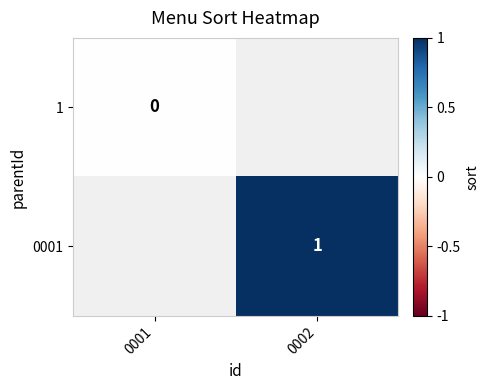

Is the value of 0001 at 0002 greater than the value of 1 at 0001?

Yes